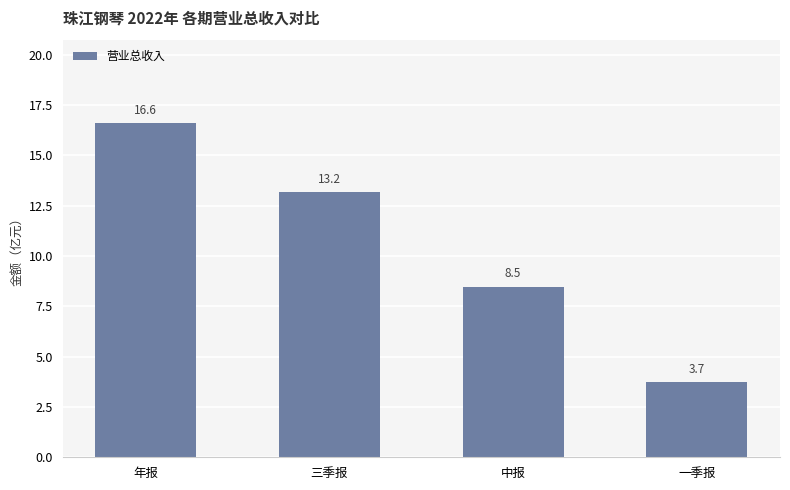

List the labels in order of value, largest first.

年报, 三季报, 中报, 一季报